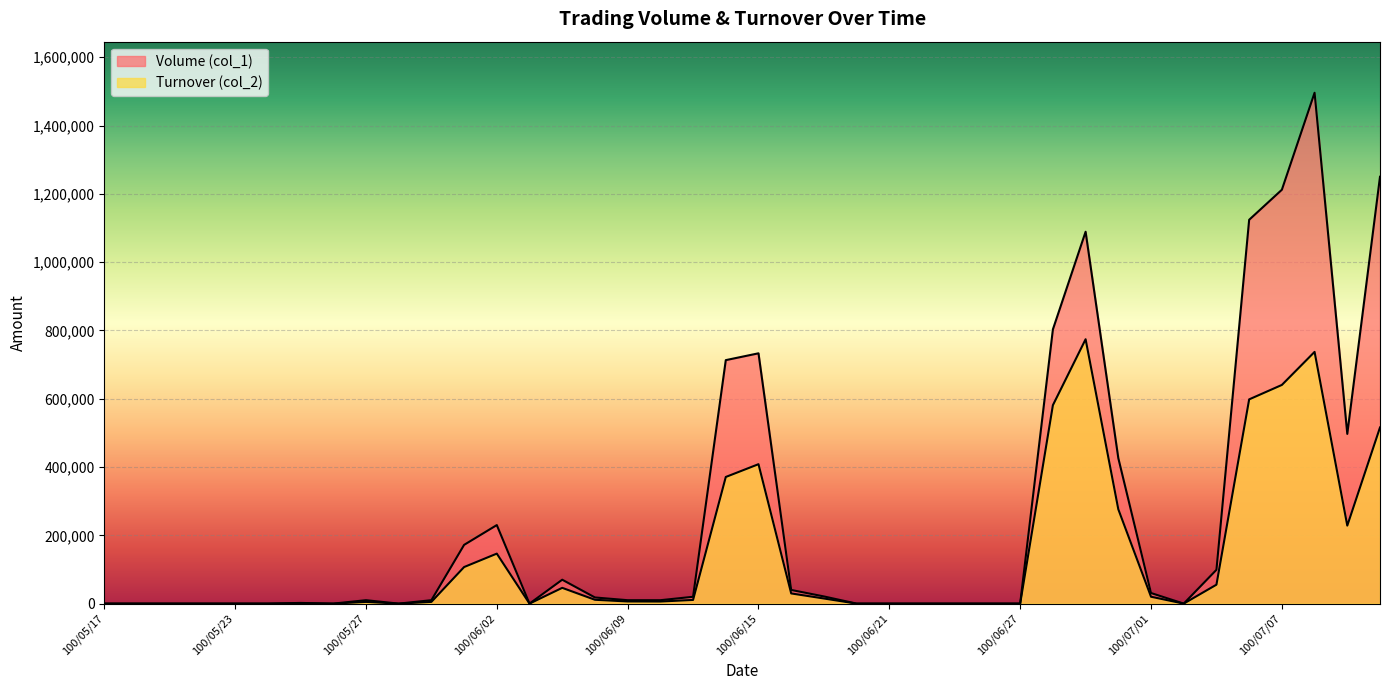

Reading left to right, what are all the values shown in this chart?

Volume (col_1): 0	0	0	0	0	0	2000	0	10000	0	10000	172000	230000	0	70000	18000	10000	10000	20000	713000	733000	40000	21000	0	0	0	0	0	0	803000	1089000	426000	31000	0	99000	1124000	1212000	1496000	497000	1250000
Turnover (col_2): 0	0	0	0	0	0	920	0	5000	0	5000	107070	146400	0	46180	11260	6300	6100	10800	370870	408300	29800	14980	0	0	0	0	0	0	581040	774180	276300	20150	0	55440	598090	640380	737170	228420	515860